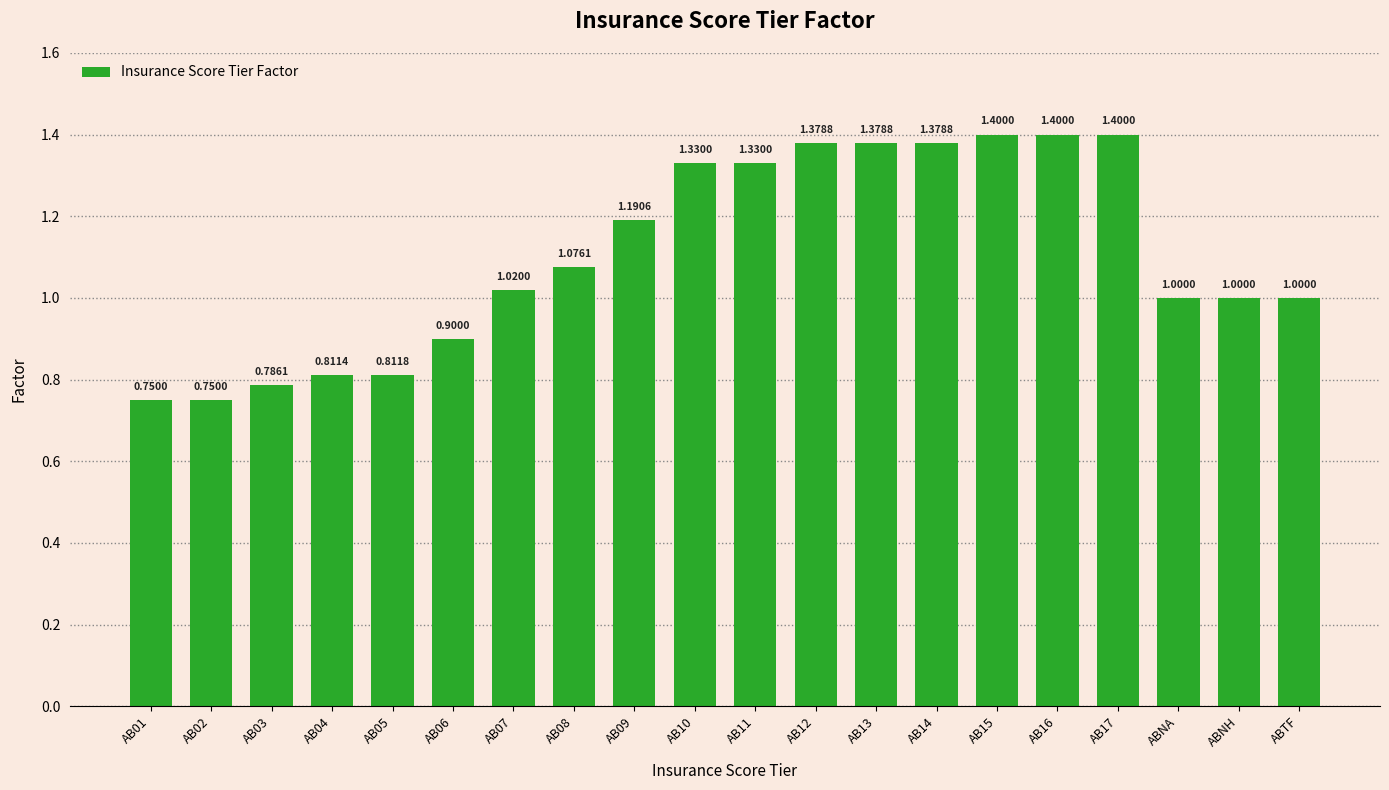

Which has a higher value, AB15 or AB13?

AB15